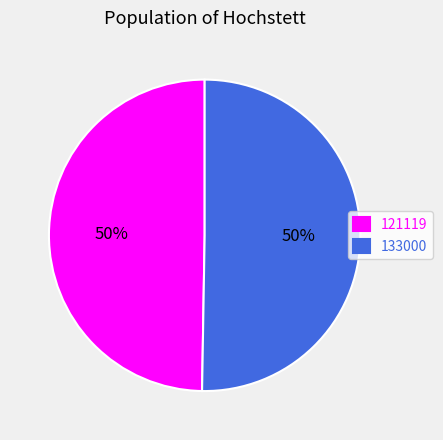

Which slice is the smallest?

121119